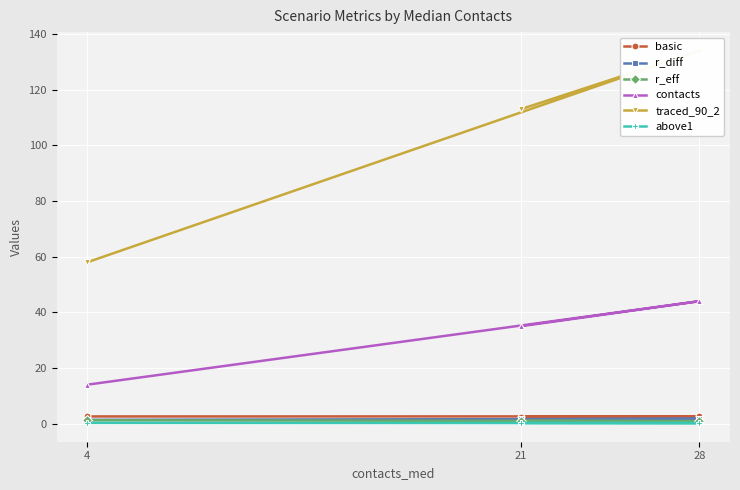

How many data points does each series have?

3